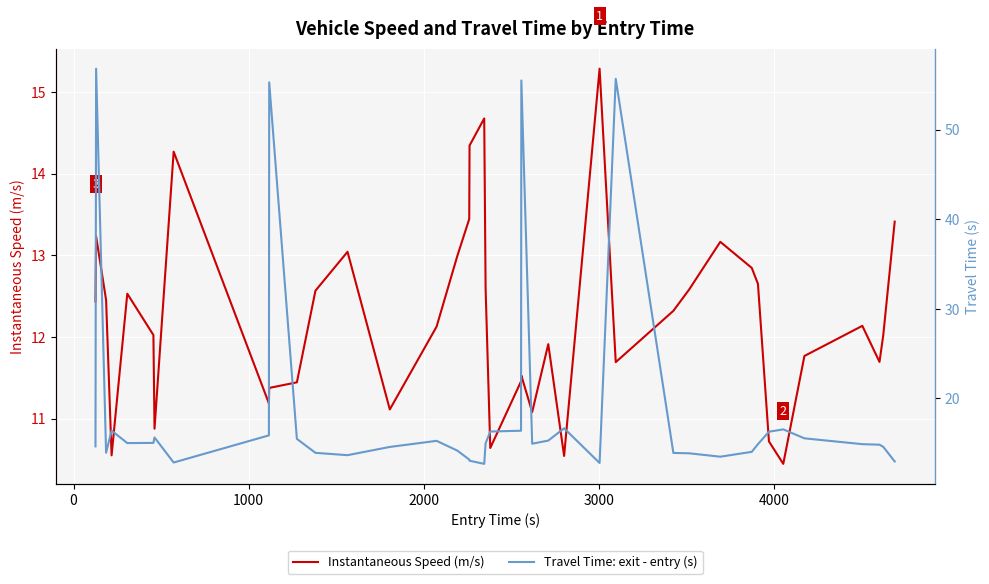

List the series in order of their overall mean, highest first.

Travel Time: exit - entry (s), Instantaneous Speed (m/s)